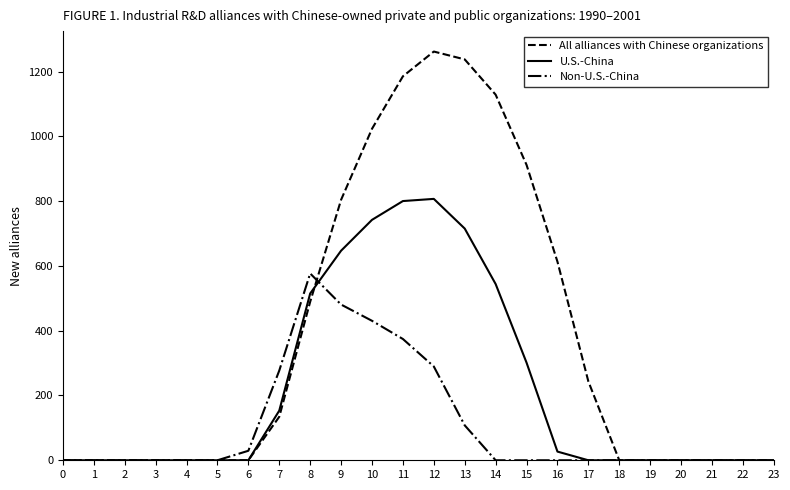

What is the total value across all series at 16?

639.9